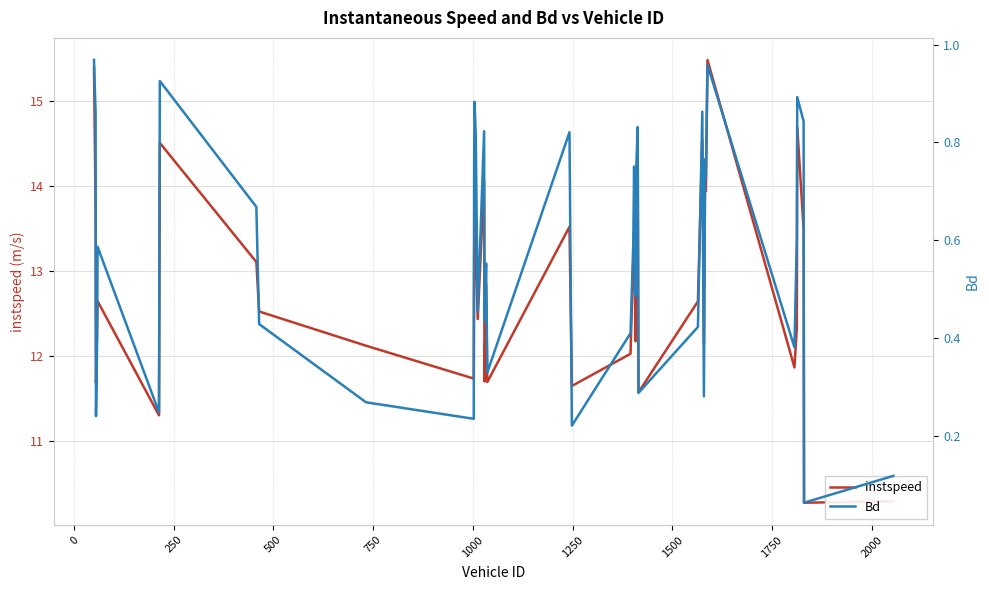

Rank the series by their maximum value, from lowest to highest.

Bd, instspeed